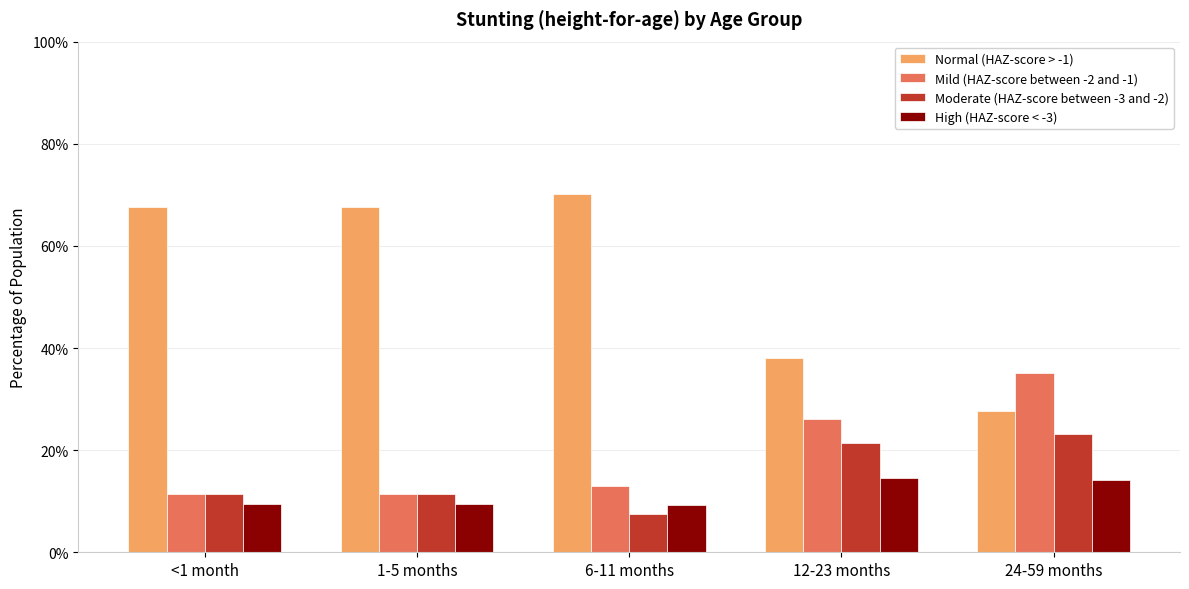

Is the value of Normal (HAZ-score > -1) at 24-59 months greater than the value of Moderate (HAZ-score between -3 and -2) at 24-59 months?

Yes